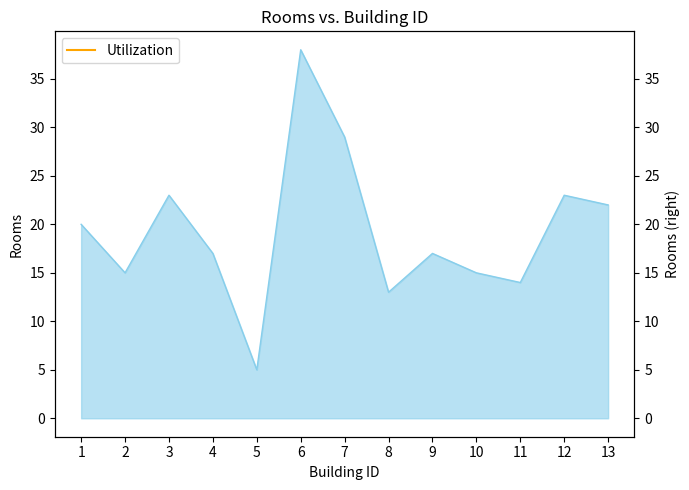

Reading left to right, list all the values displayed in this chart.

1=20	2=15	3=23	4=17	5=5	6=38	7=29	8=13	9=17	10=15	11=14	12=23	13=22